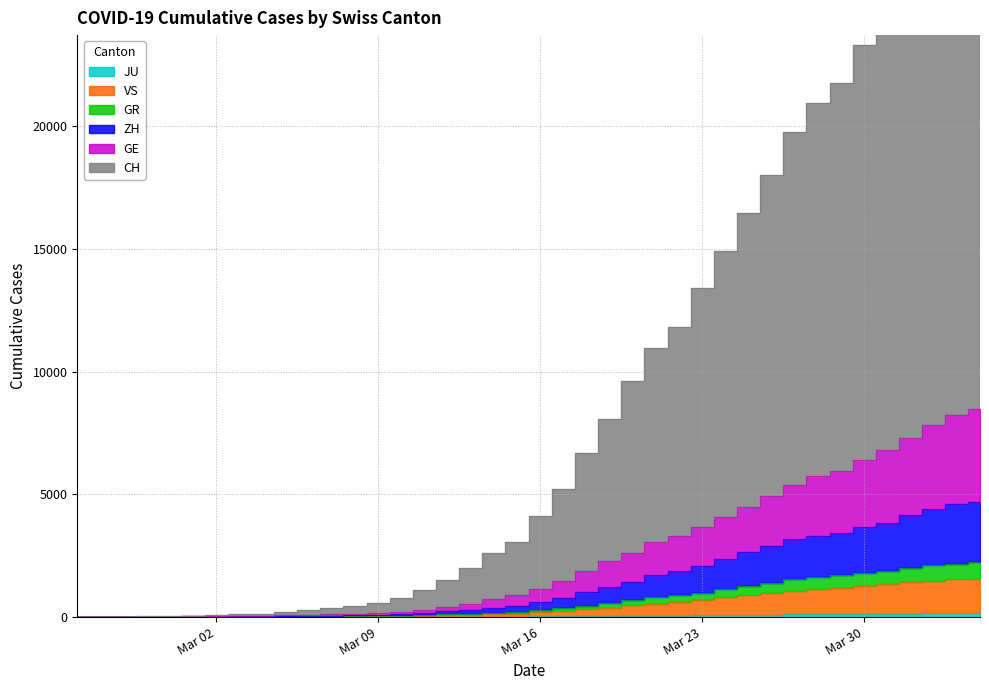

True or false: GR has more than 0 points higher than both neighbors.

False